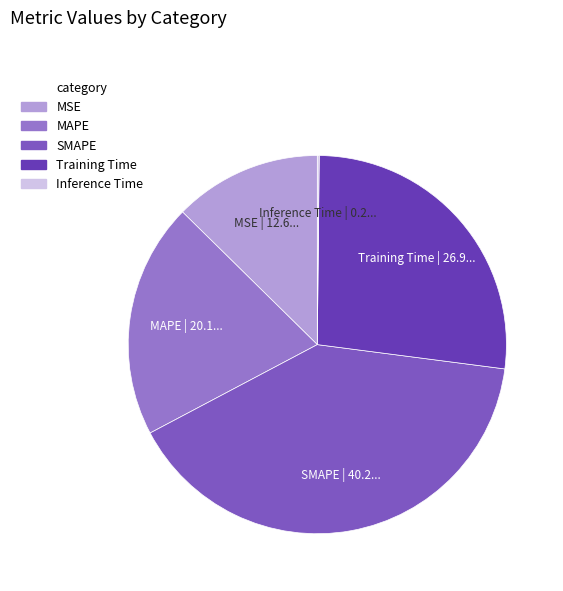

Which category has the biggest portion of the pie?

SMAPE